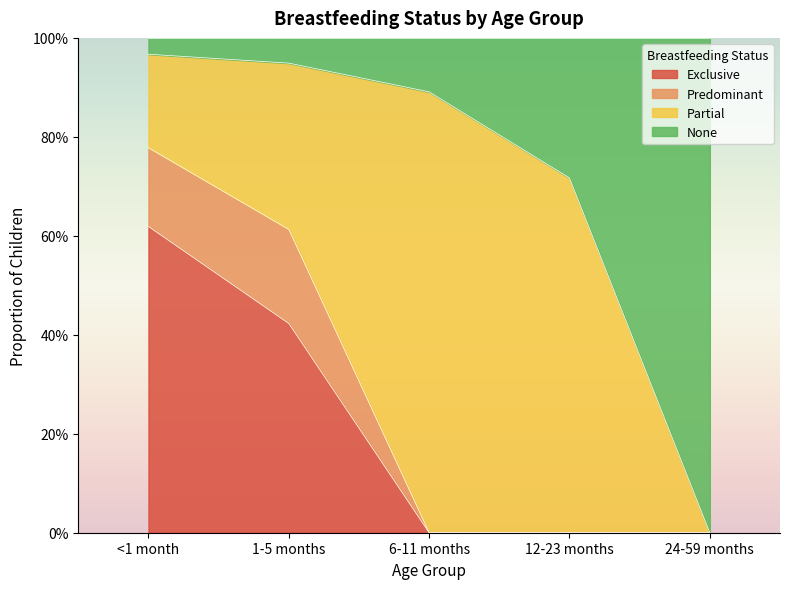

True or false: None has more than 0 interior local peaks.

False